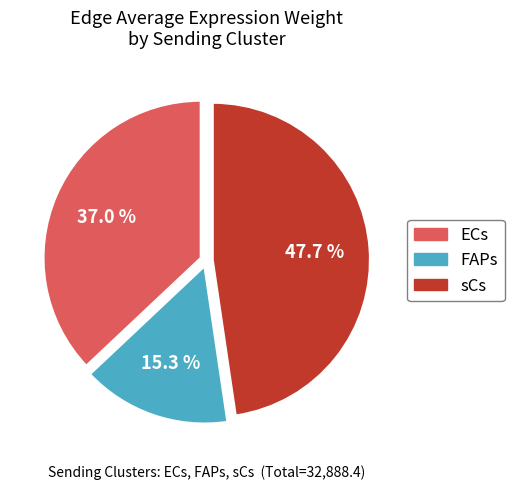

Approximately how many times larger is the value at ECs compared to sCs?

0.8